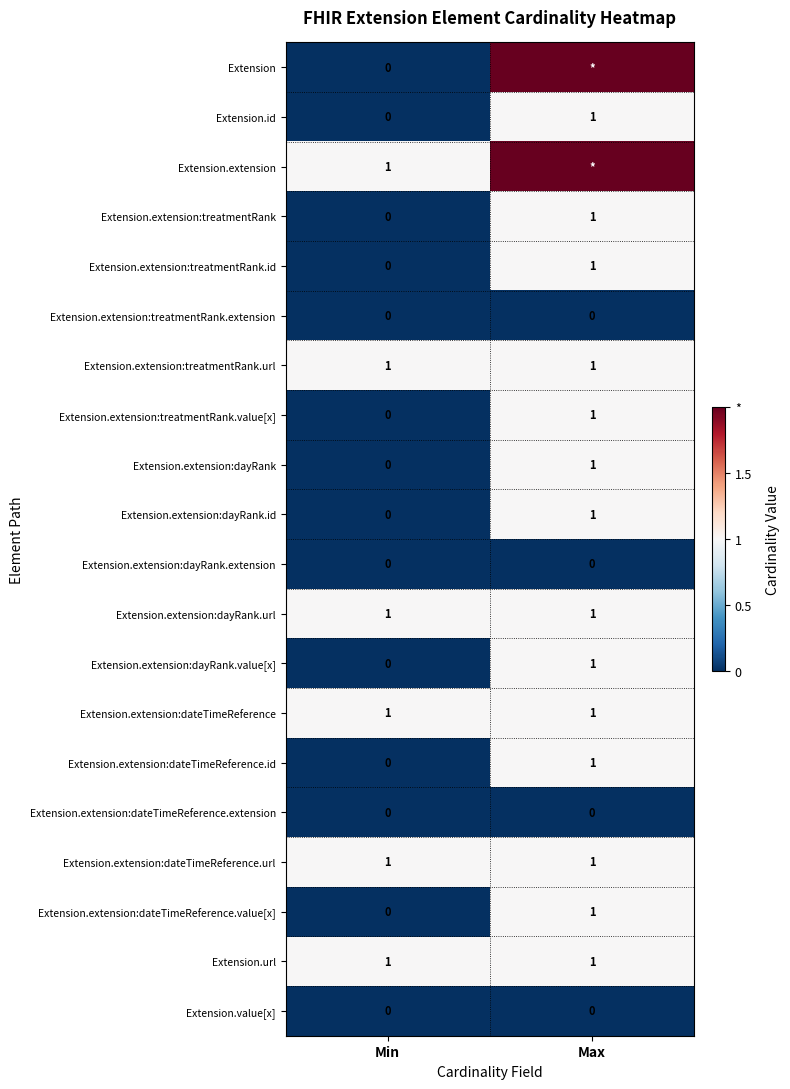

How many series are shown in this chart?

20